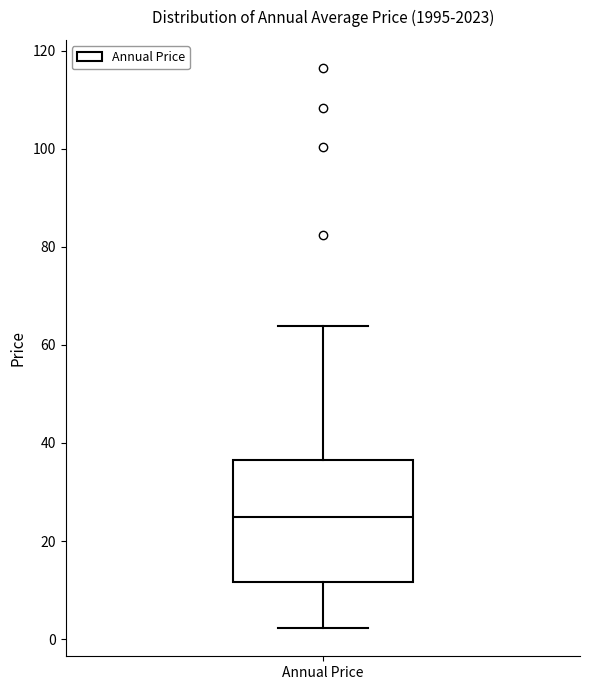

Read this box plot against the y-axis: the position of the median line, the range covered by the box, and the ends of both whiskers. The values are not printed on the chart, so give them approximately, as read against the axis.

median 24, box 12 to 36, whiskers 2 to 64